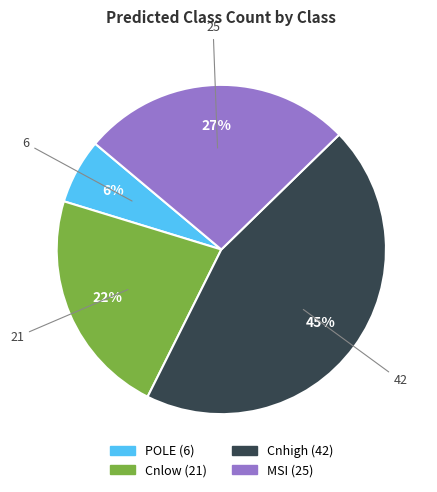

To the nearest percent, what is the average slice percentage?

25%